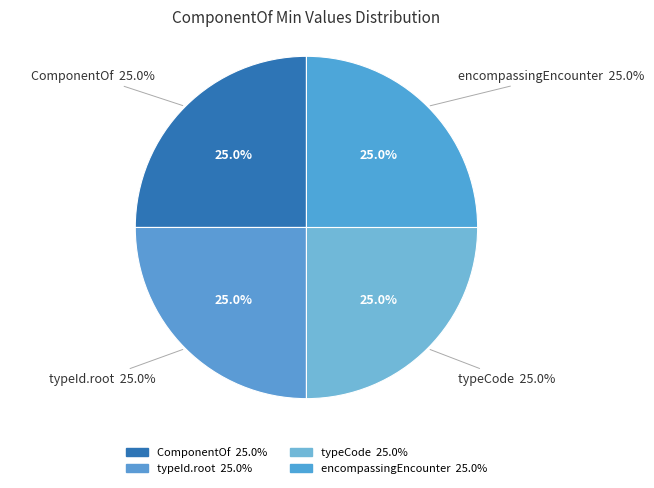

Is it true that ComponentOf.templateId is 1% of the pie?

False